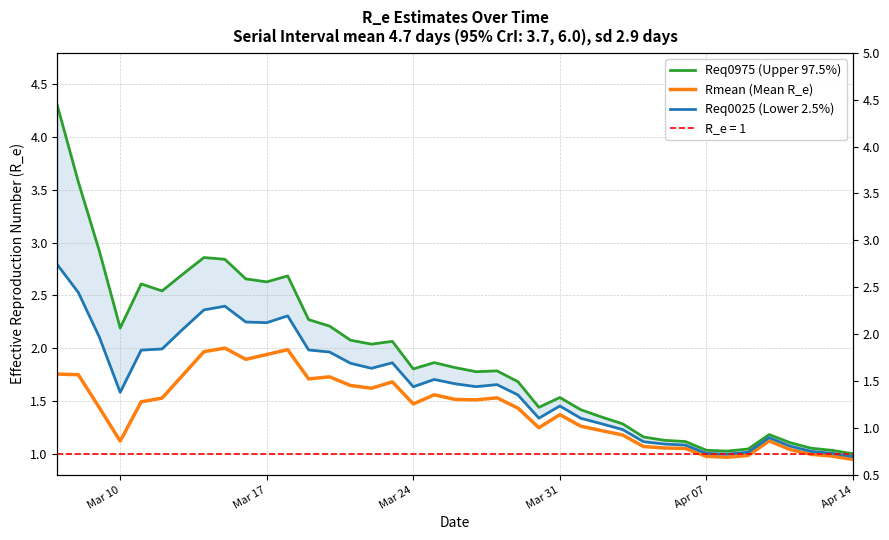

Reading left to right, what are all the values shown in this chart?

Req0975 (Upper 97.5%): 4.3	3.6	2.9	2.2	2.6	2.5	2.7	2.9	2.8	2.7	2.6	2.7	2.3	2.2	2.1	2.0	2.1	1.8	1.9	1.8	1.8	1.8	1.7	1.4	1.5	1.4	1.3	1.3	1.2	1.1	1.1	1.0	1.0	1.0	1.2	1.1	1.1	1.0	1.0
Rmean (Mean R_e): 1.8	1.7	1.4	1.1	1.5	1.5	1.7	2.0	2.0	1.9	1.9	2.0	1.7	1.7	1.6	1.6	1.7	1.5	1.6	1.5	1.5	1.5	1.4	1.2	1.4	1.3	1.2	1.2	1.1	1.1	1.0	1.0	1.0	1.0	1.1	1.0	1.0	1.0	0.9
Req0025 (Lower 2.5%): 2.8	2.5	2.1	1.6	2.0	2.0	2.2	2.4	2.4	2.2	2.2	2.3	2.0	2.0	1.9	1.8	1.9	1.6	1.7	1.7	1.6	1.7	1.6	1.3	1.5	1.3	1.3	1.2	1.1	1.1	1.1	1.0	1.0	1.0	1.2	1.1	1.0	1.0	1.0